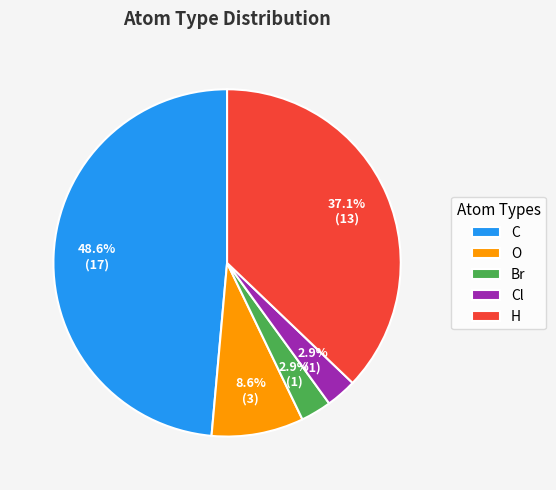

To the nearest percent, what is the difference between the largest and smallest slice percentages?

46%